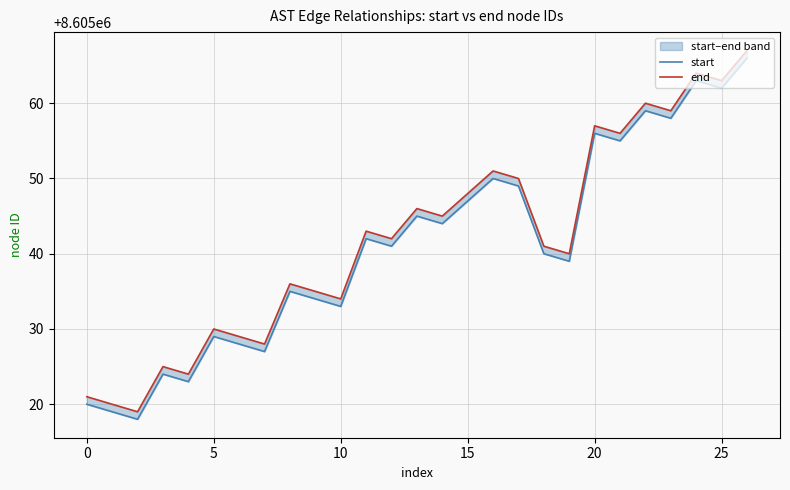

At which category is the sum across all series the highest?

26